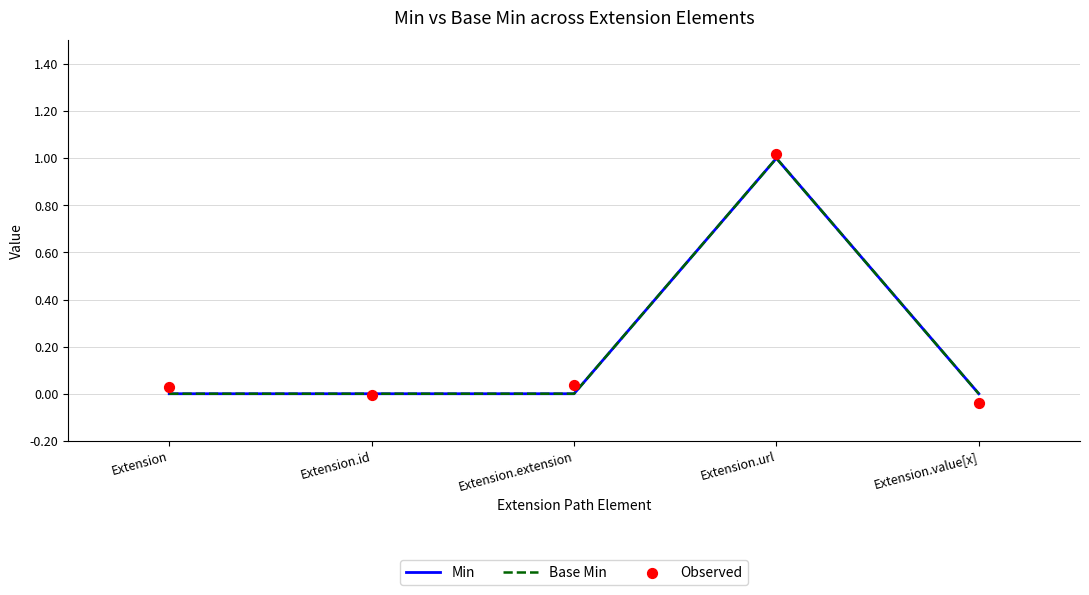

Which series has the largest total across all categories?

Observed